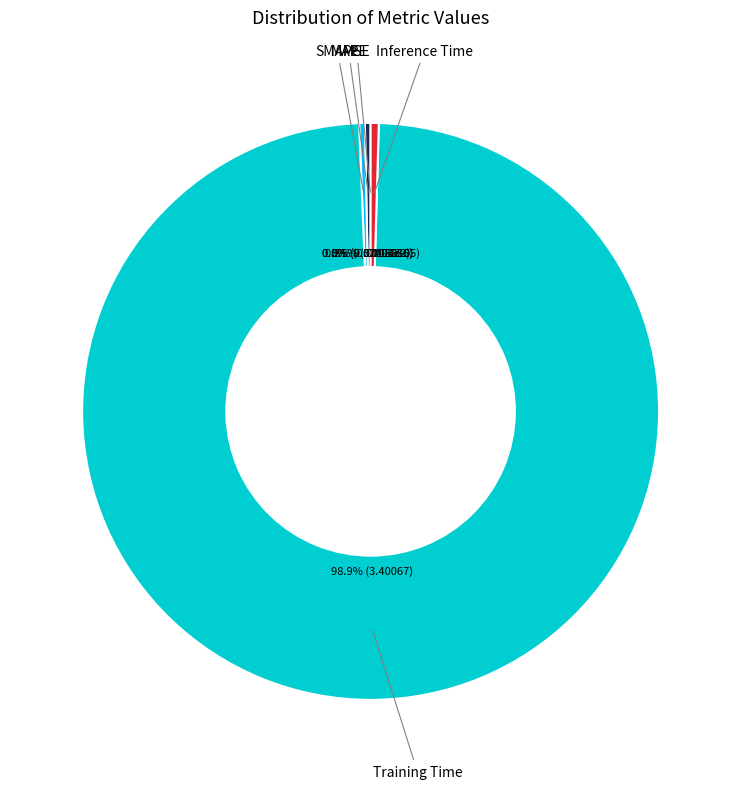

Which category has the biggest portion of the pie?

Training Time